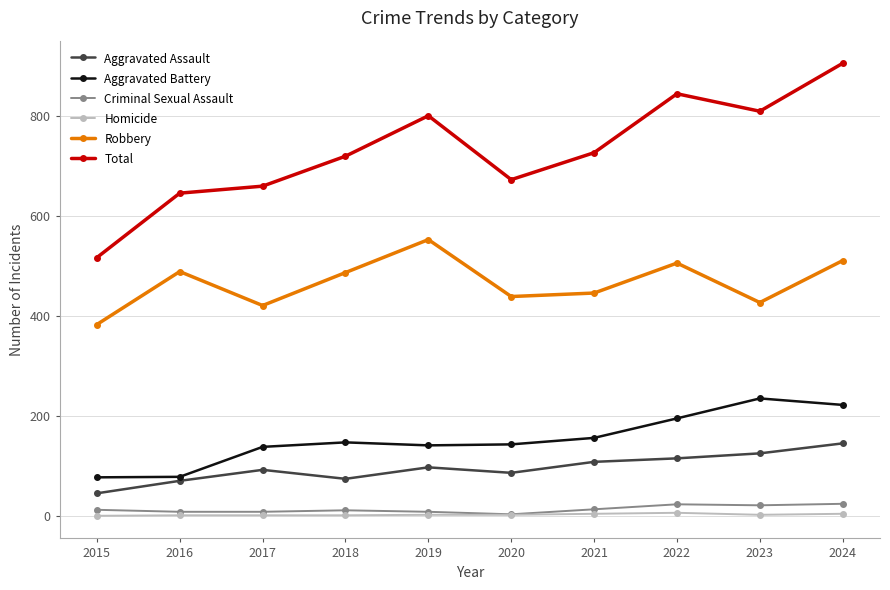

What is the average value of the Robbery series?

466